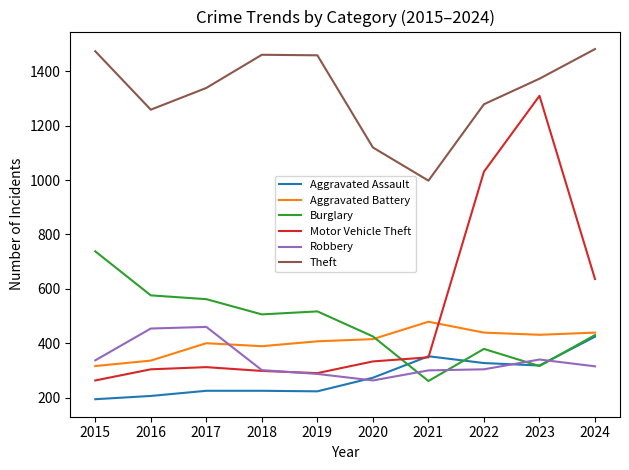

Which series changed the most between 2016 and 2020?

Robbery